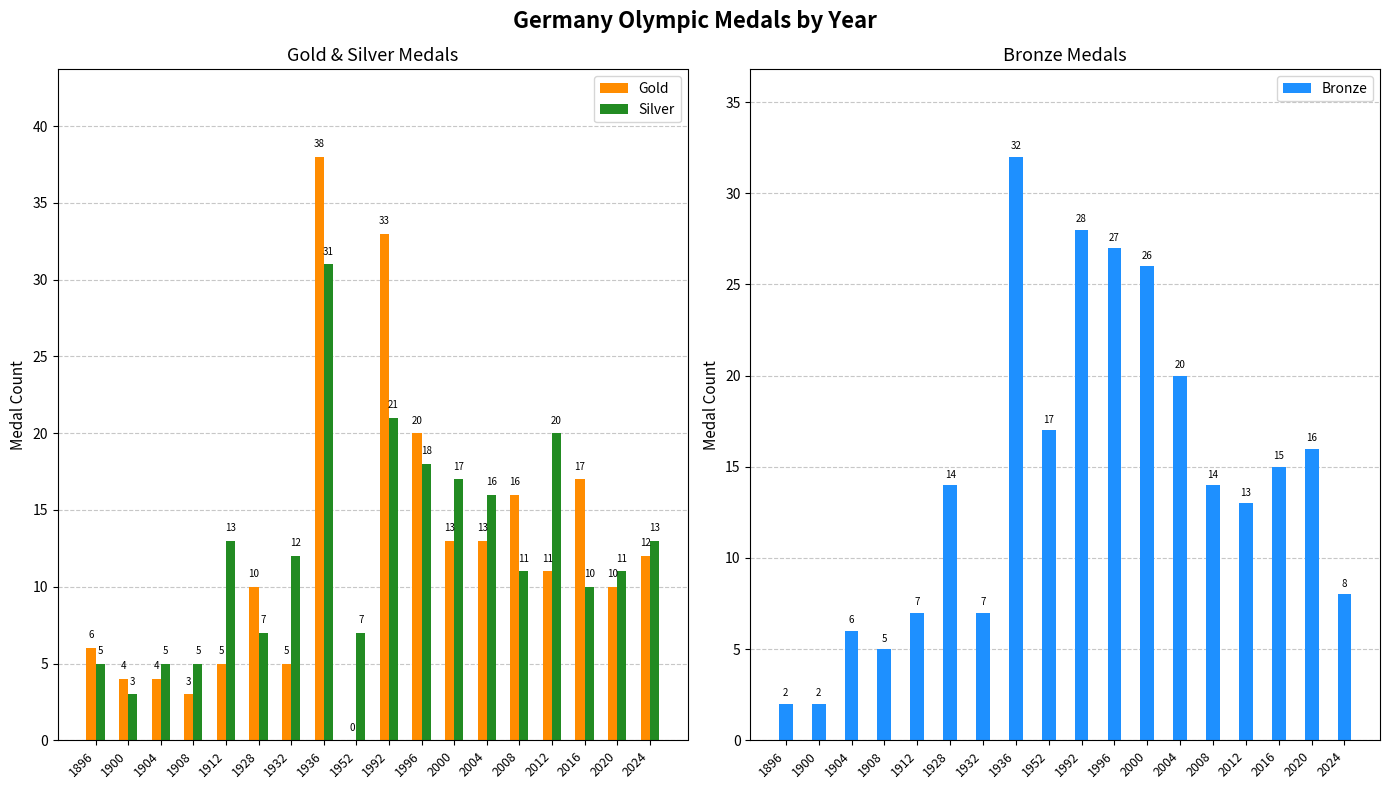

What is the total value across all series at 2000?

56